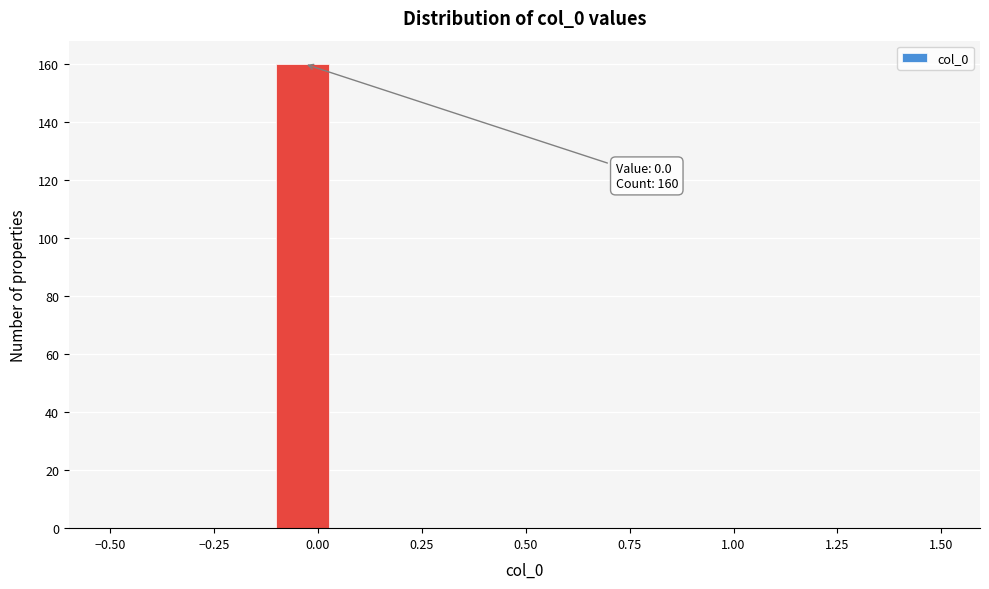

Around what value on the x-axis is the tallest bar? Give the approximate position of its centre, as read against the axis.

-0.05